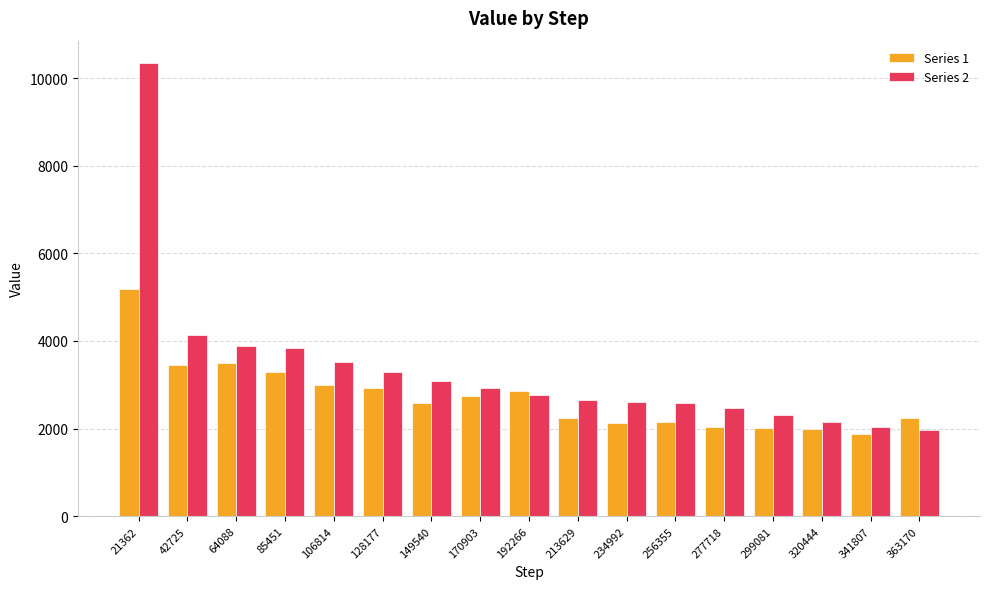

True or false: Series 2 has a value of 3521.3 at 106814.

True